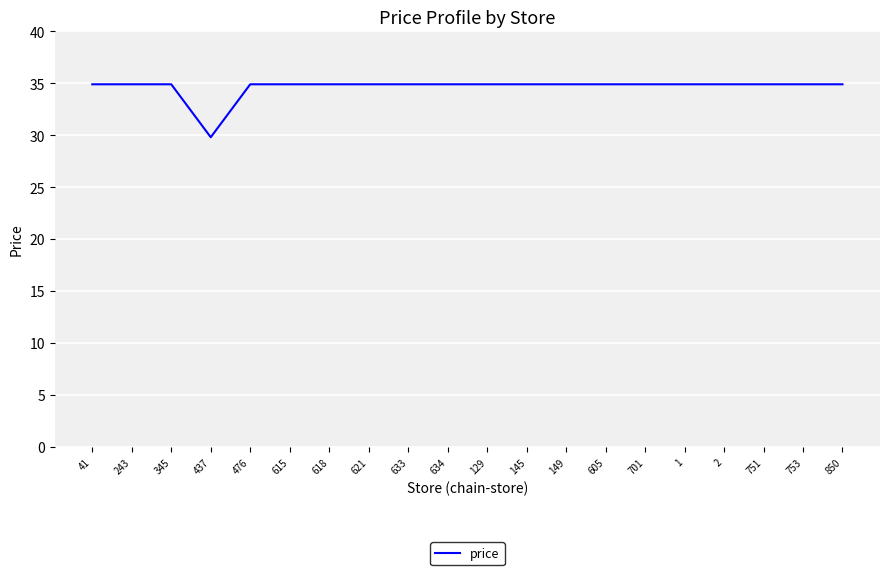

How many lines are shown in the chart?

1